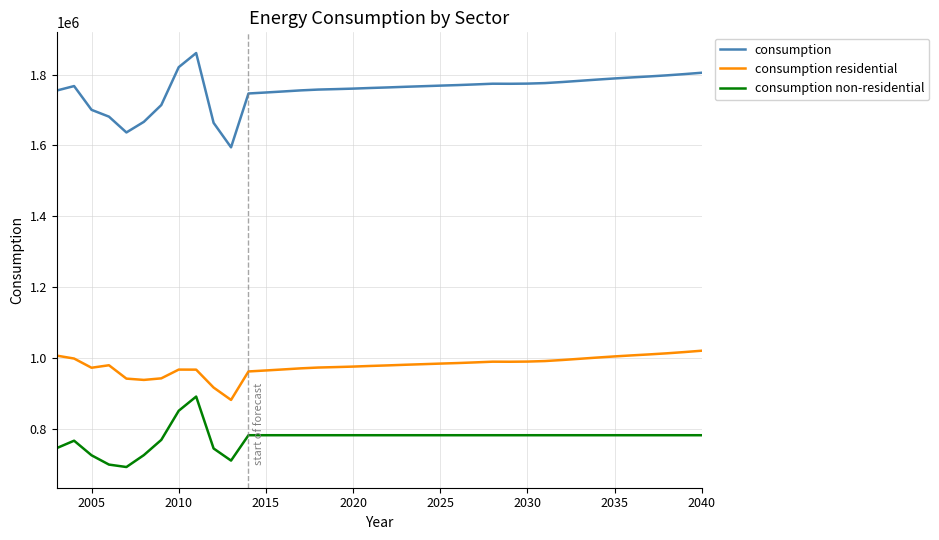

Which series has the largest total across all categories?

consumption